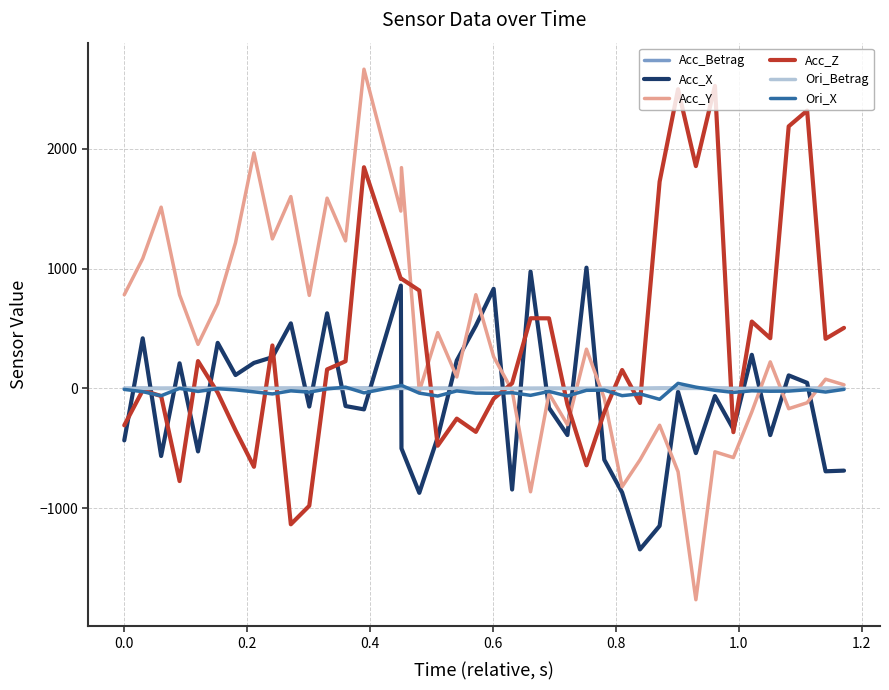

Which series has the largest range (max minus min)?

Acc_Y